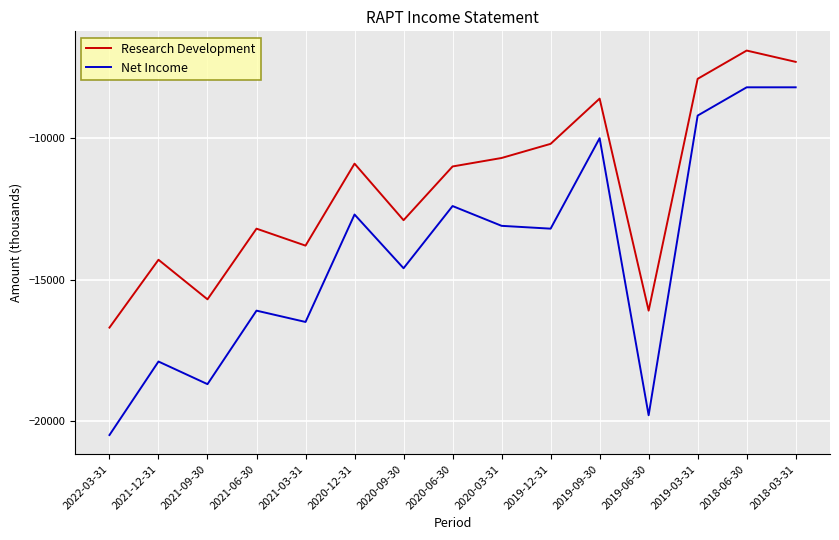

How many lines are shown in the chart?

2